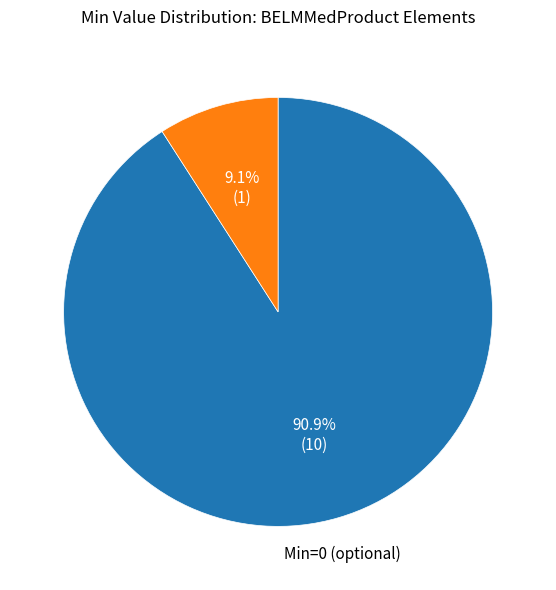

How many slices are in this pie chart?

2